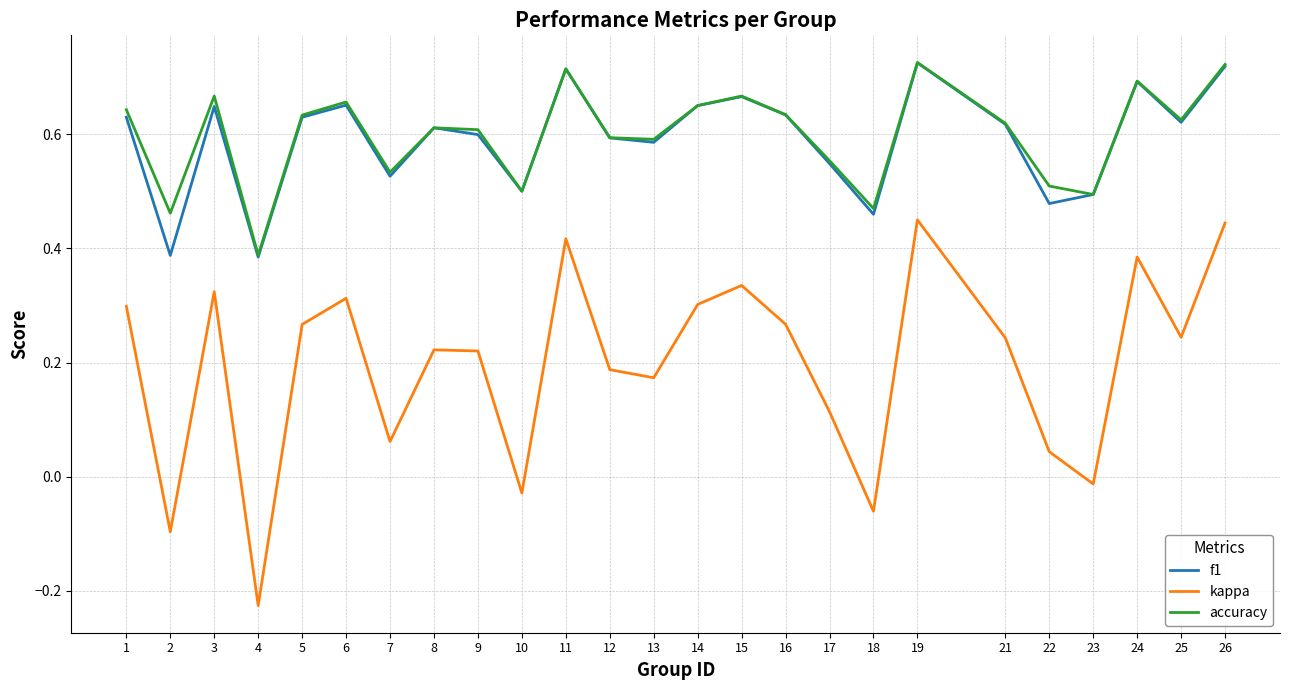

Is the value of kappa at 15 greater than the value of f1 at 19?

No